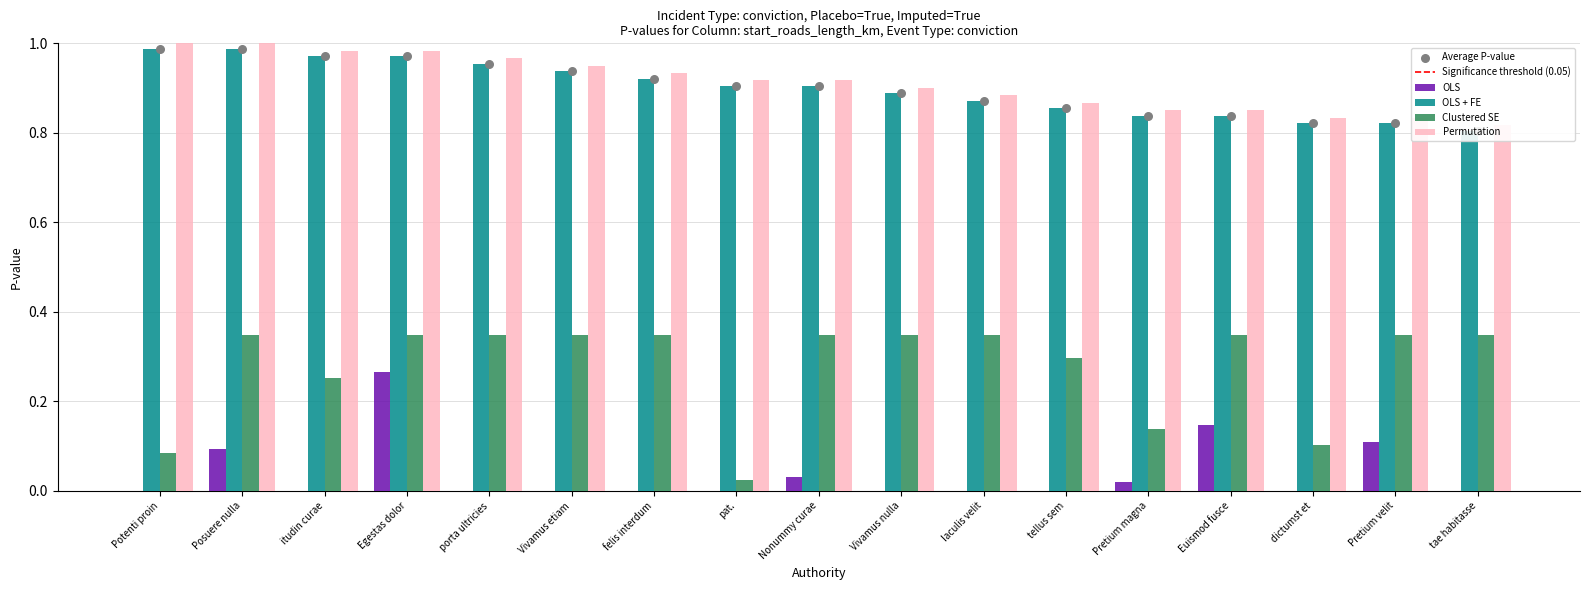

Which series has the largest Y range (max minus min)?

Clustered SE